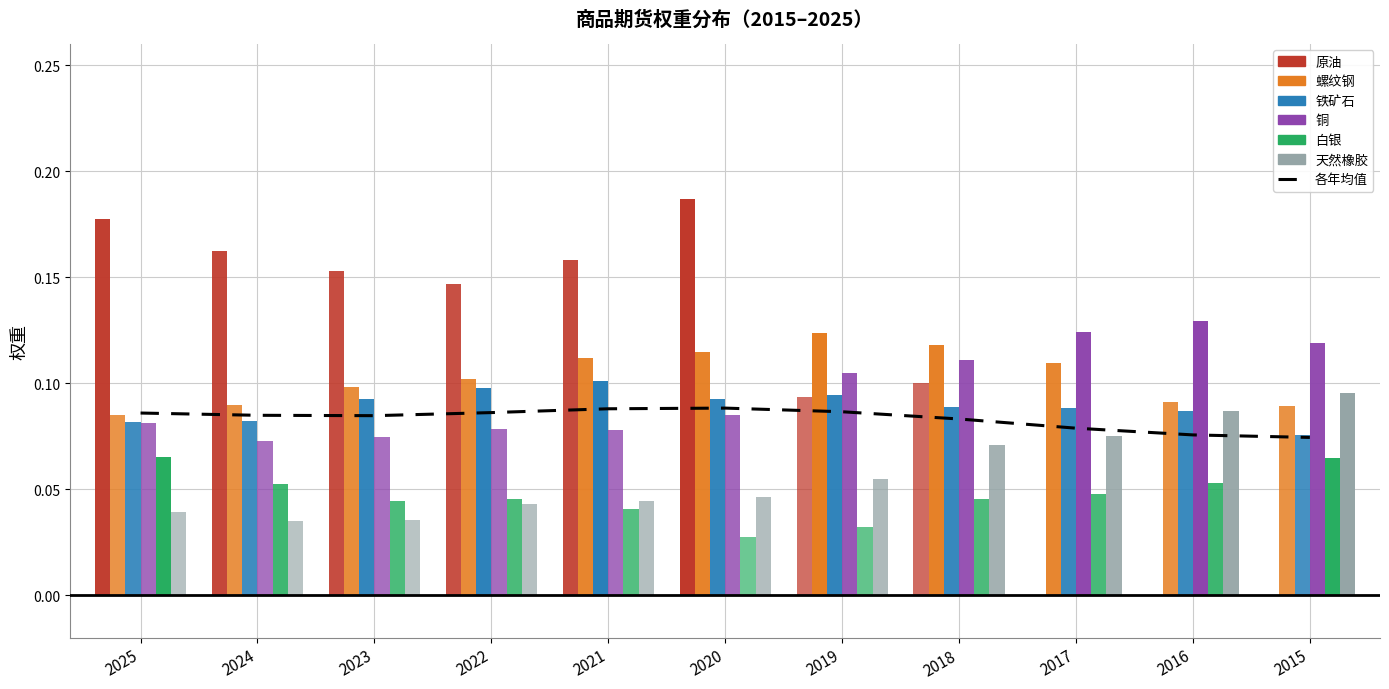

What is the average value?

0.1